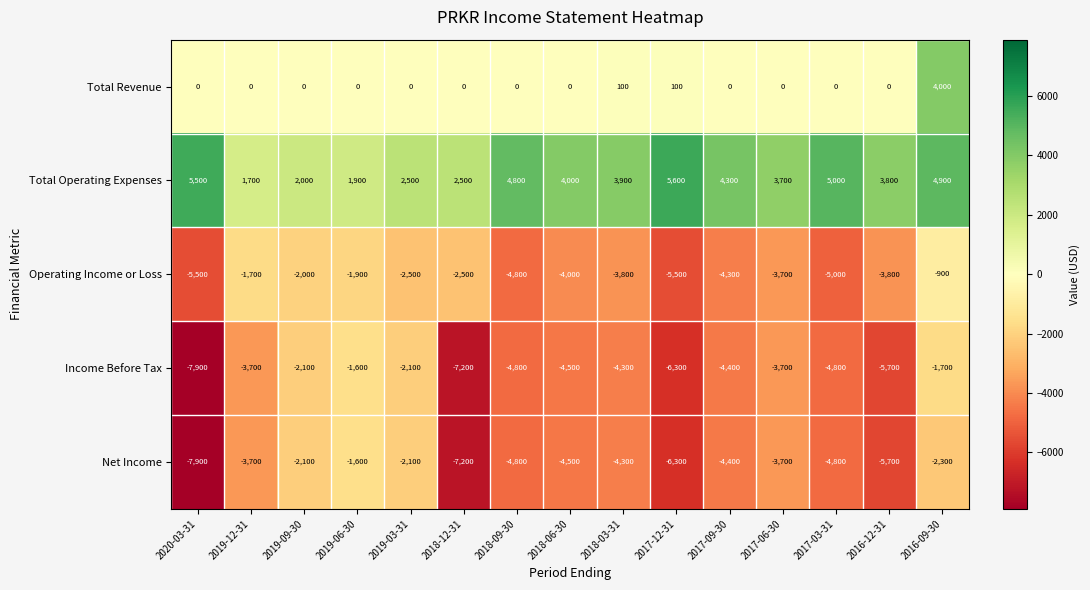

What is the sum of the Income Before Tax values at 2018-12-31 and 2017-09-30?

-11600